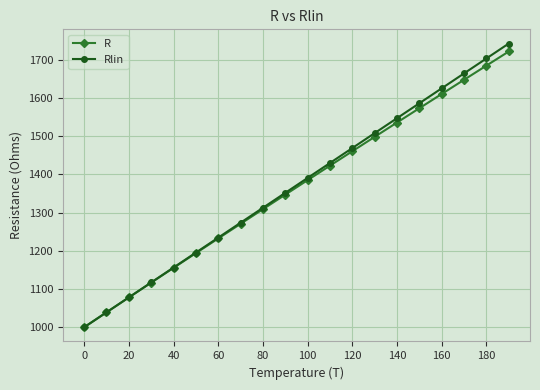

Reading right to left, list all the values displayed in this chart.

R: 1721.7	1684.8	1647.7	1610.5	1573.3	1535.8	1498.3	1460.7	1422.9	1385.1	1347.1	1309.0	1270.8	1232.4	1194.0	1155.4	1116.7	1077.9	1039.0	1000.0
Rlin: 1742.6	1703.5	1664.4	1625.3	1586.2	1547.2	1508.1	1469.0	1429.9	1390.8	1351.7	1312.7	1273.6	1234.5	1195.4	1156.3	1117.2	1078.2	1039.1	1000.0